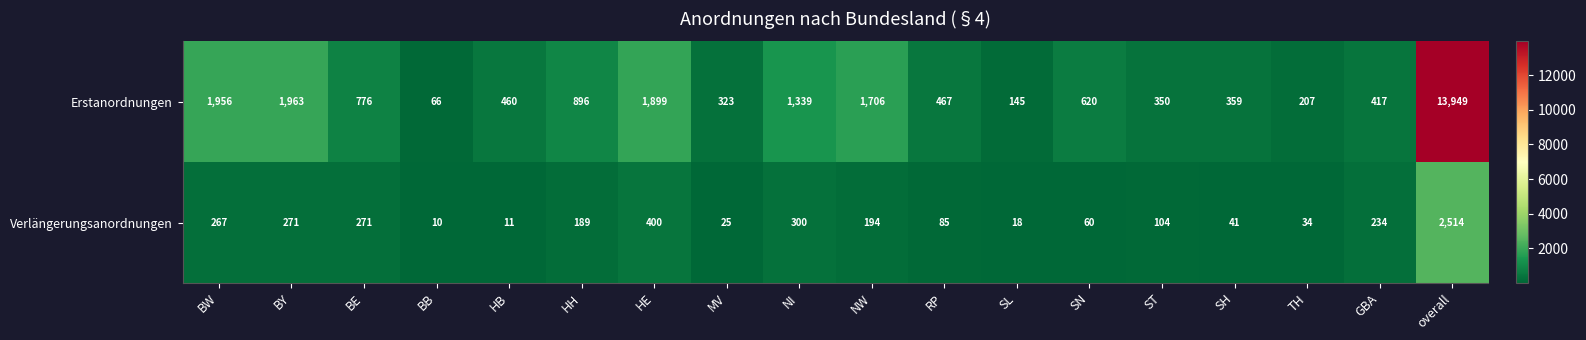

Is the value of Erstanordnungen at NI greater than the value of Verlängerungsanordnungen at HE?

Yes